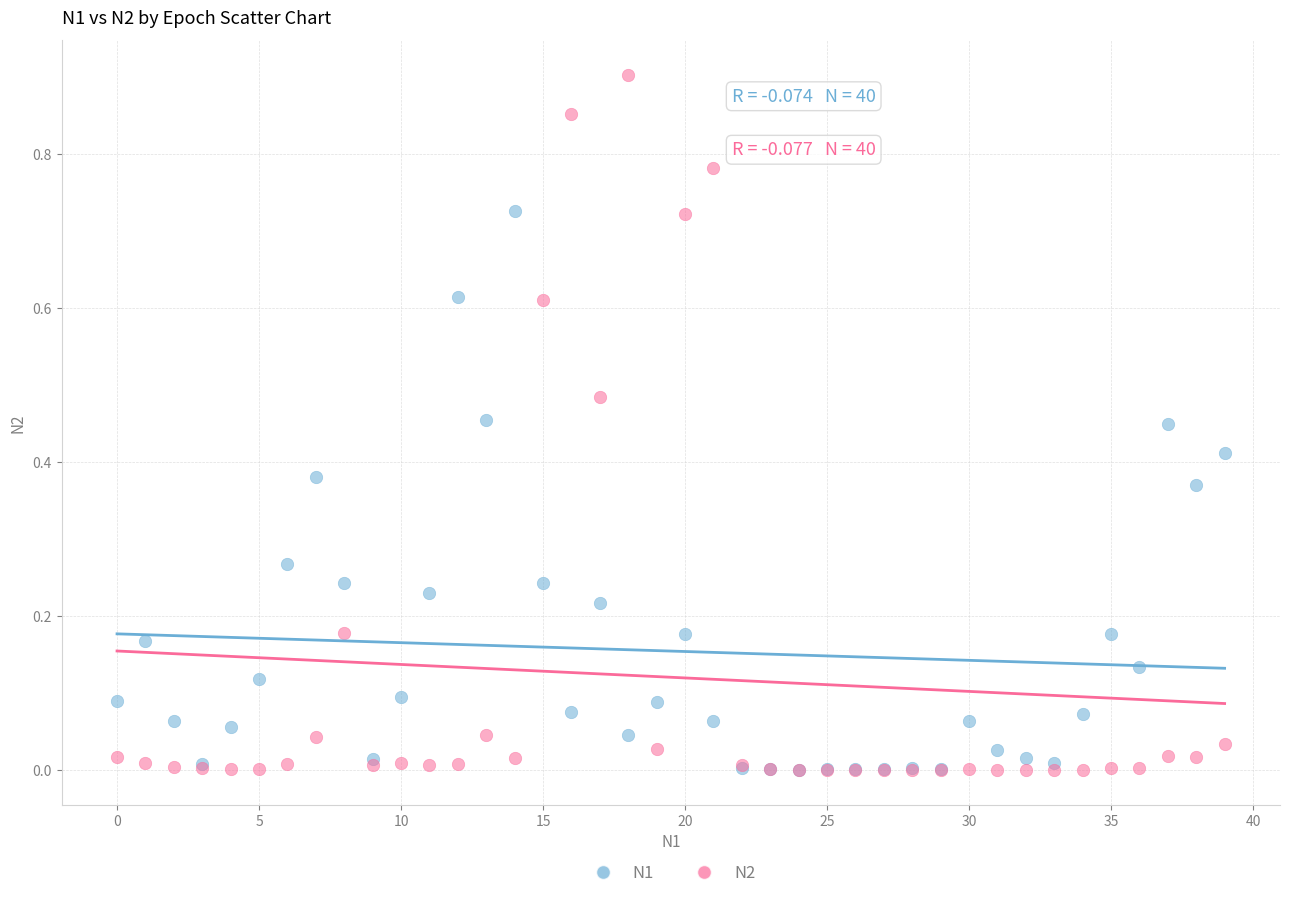

Which series has the widest spread of Y values?

N2